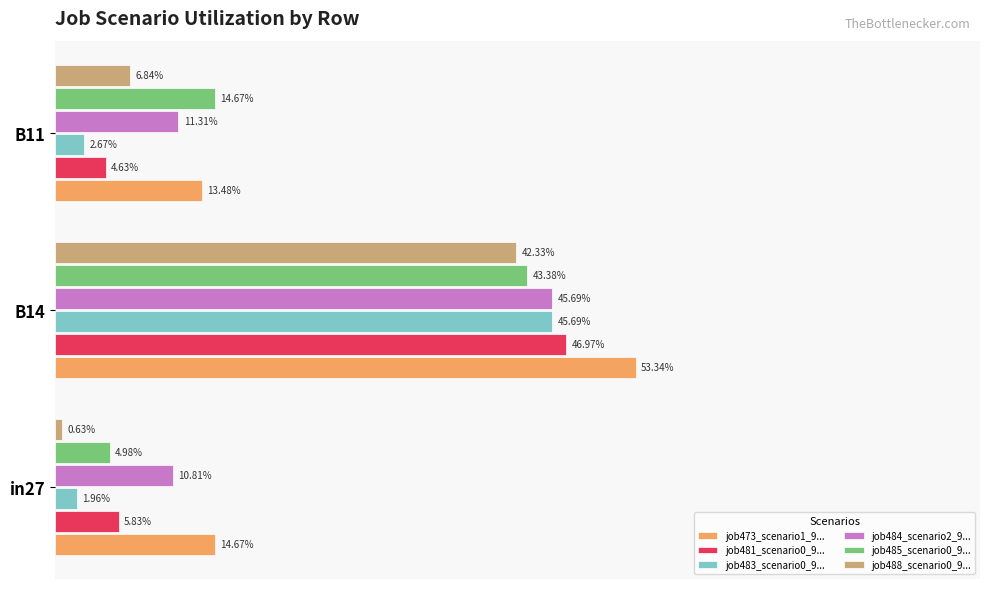

What is the value of the job488_scenario0_9... bar at the 2nd from the left?

0.4